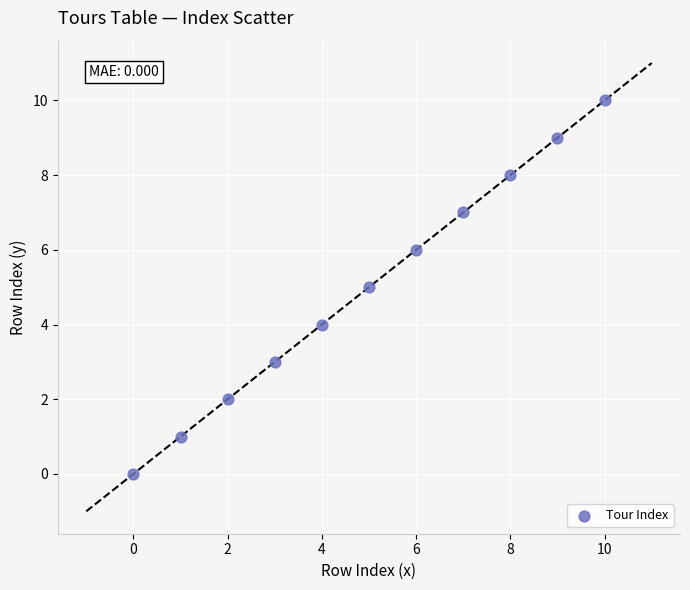

What is the range of Y values (max minus min)?

10